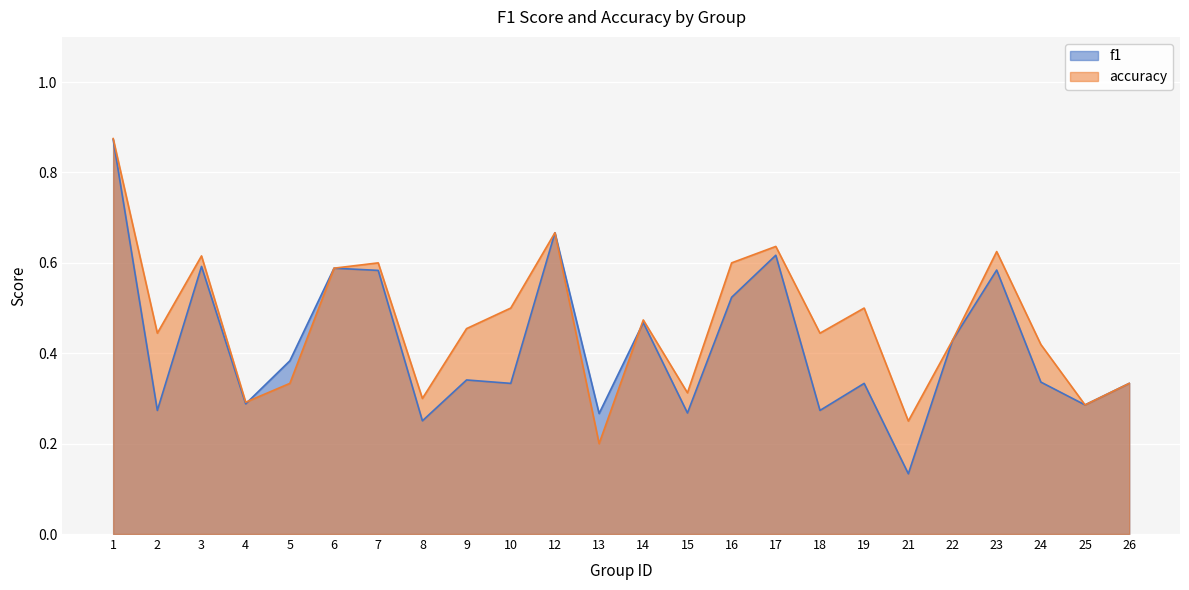

Rank the series at 19 from lowest to highest value.

f1, accuracy